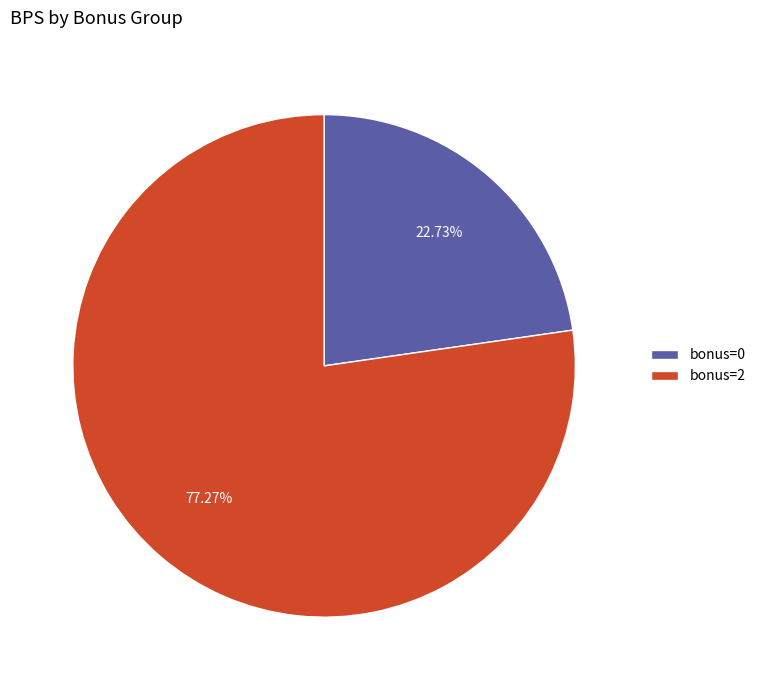

Between bonus=2 and bonus=0, which is larger?

bonus=2